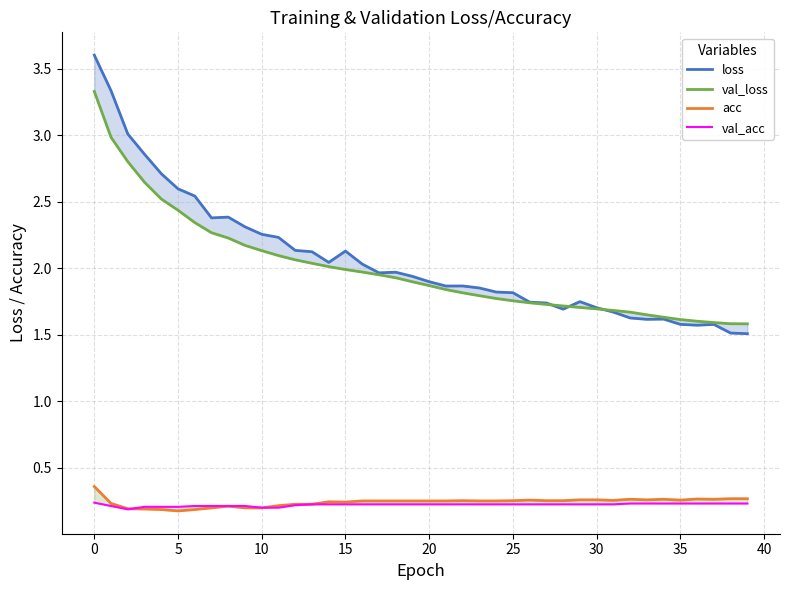

True or false: loss has more than 1 points higher than both neighbors.

True